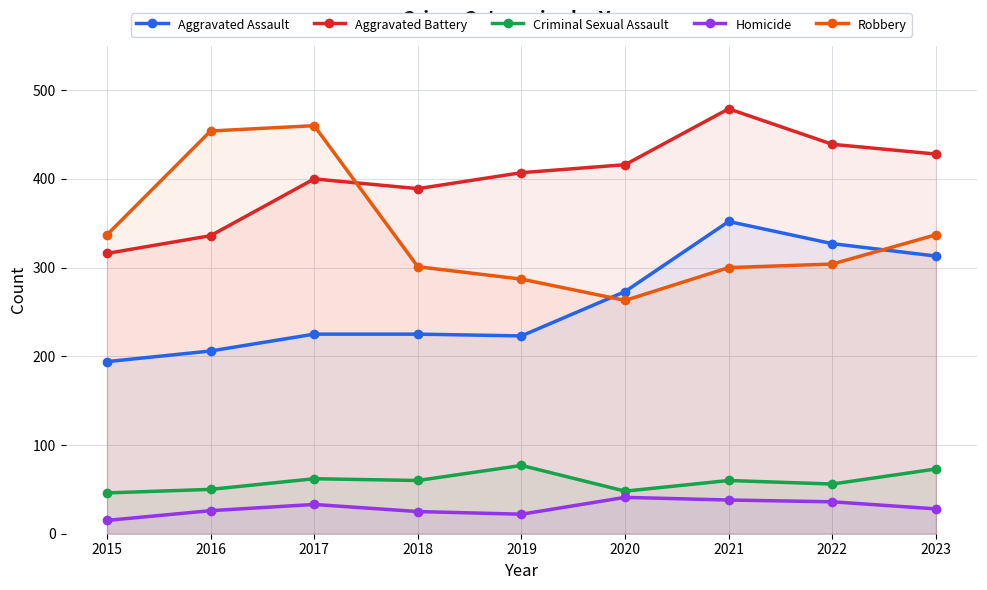

List the labels in order of Criminal Sexual Assault value, largest first.

2019, 2023, 2017, 2018, 2021, 2022, 2016, 2020, 2015